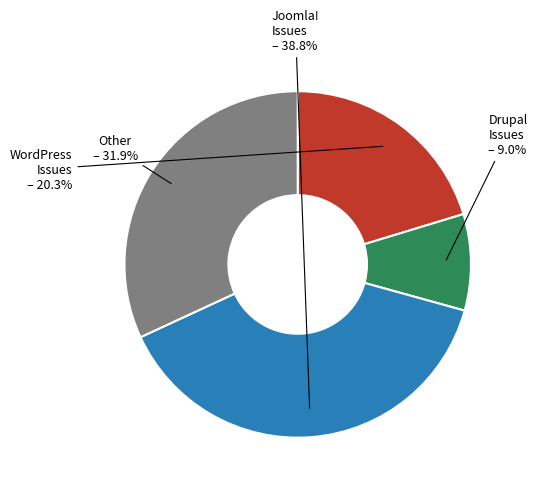

What percentage is NOT represented by WordPress Issues?

79.7%